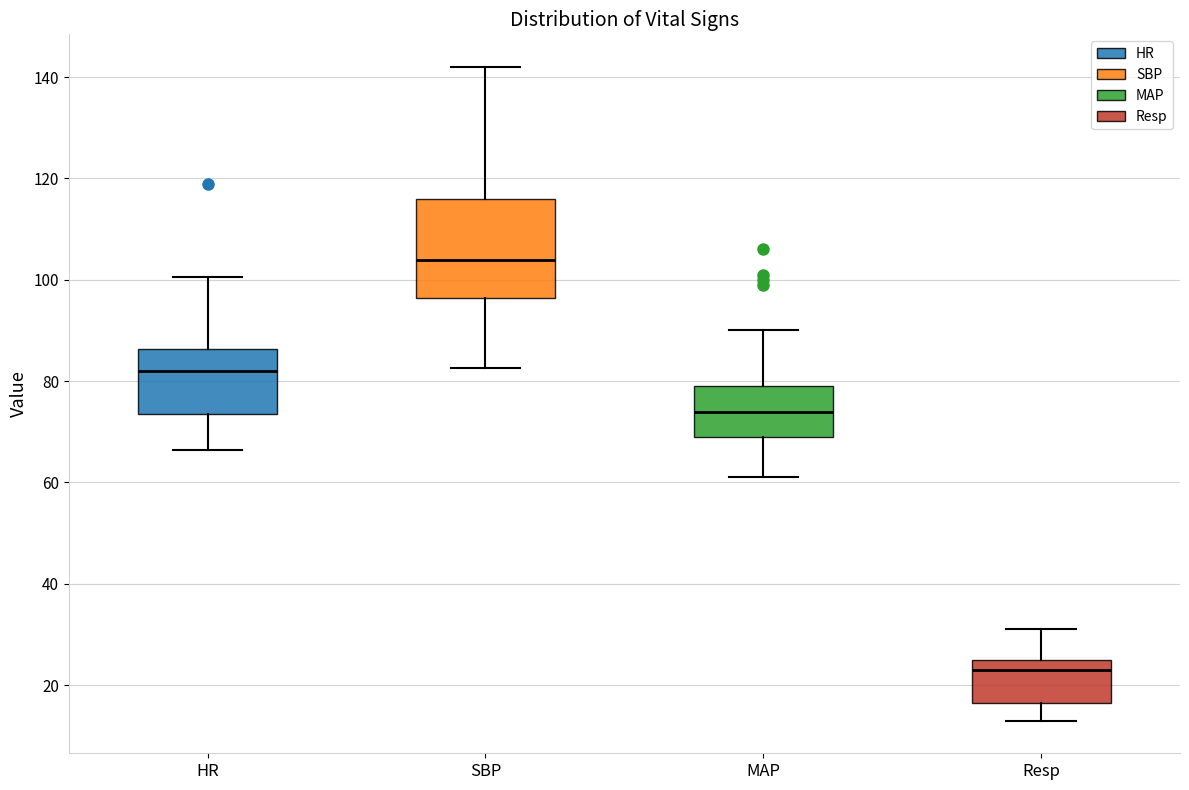

Reading left to right, transcribe this box plot: for each box, give where its median line is, the range the box spans, and where its two whiskers end, as read against the y-axis. The values are not printed on the chart, so give them approximately, as read against the axis.

HR: median 82, box 74 to 86, whiskers 66 to 100
SBP: median 104, box 96 to 116, whiskers 82 to 142
MAP: median 74, box 70 to 80, whiskers 62 to 90
Resp: median 24, box 16 to 26, whiskers 14 to 32